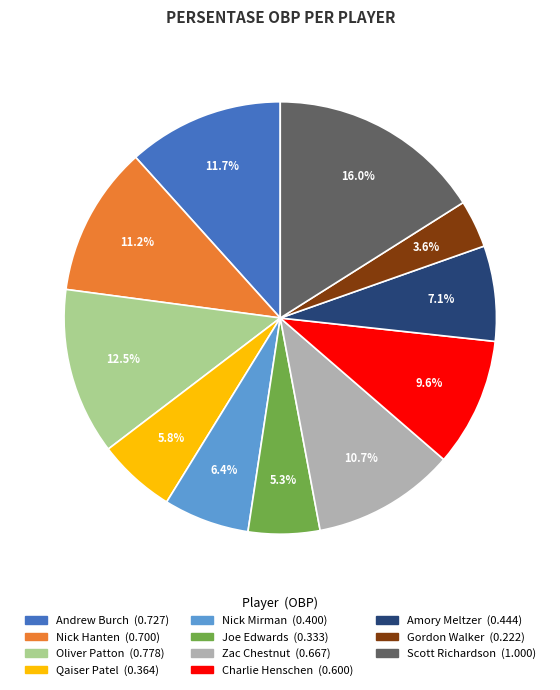

What is the smallest slice in the pie chart?

Gordon Walker